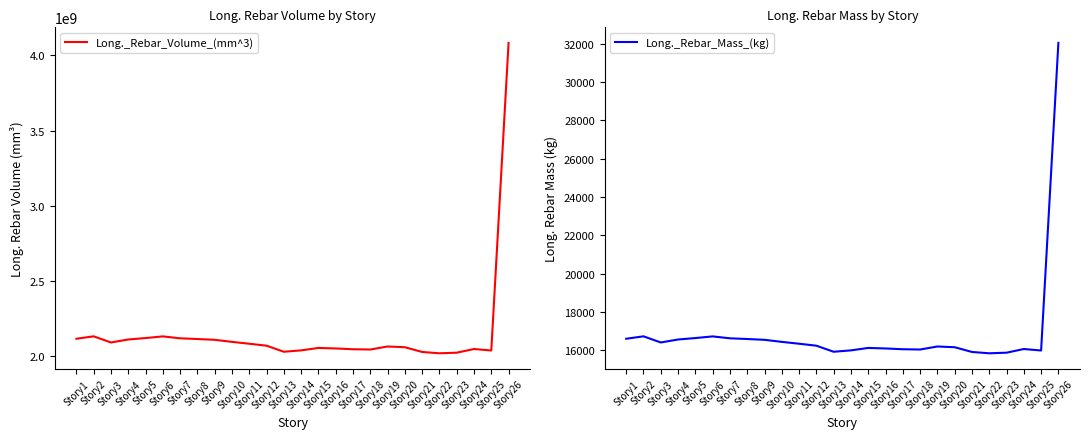

At which label does Long._Rebar_Mass_(kg) first exceed 16244?

Story1